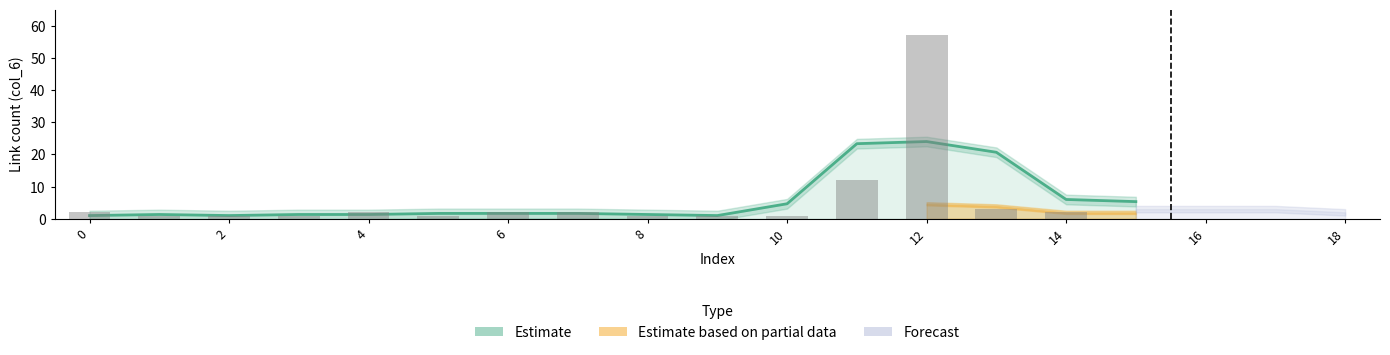

What is the difference between the values at 10 and 13?

16.0